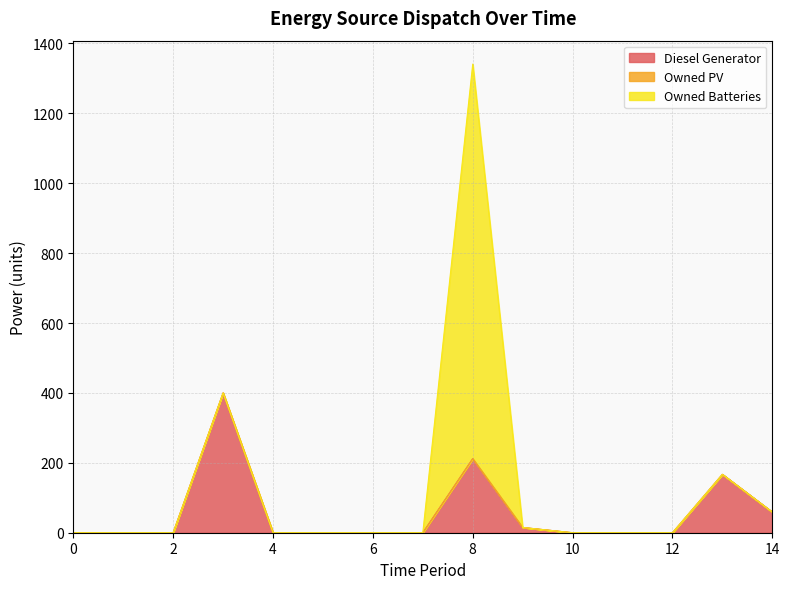

True or false: Owned Batteries has more than 2 points higher than both neighbors.

False